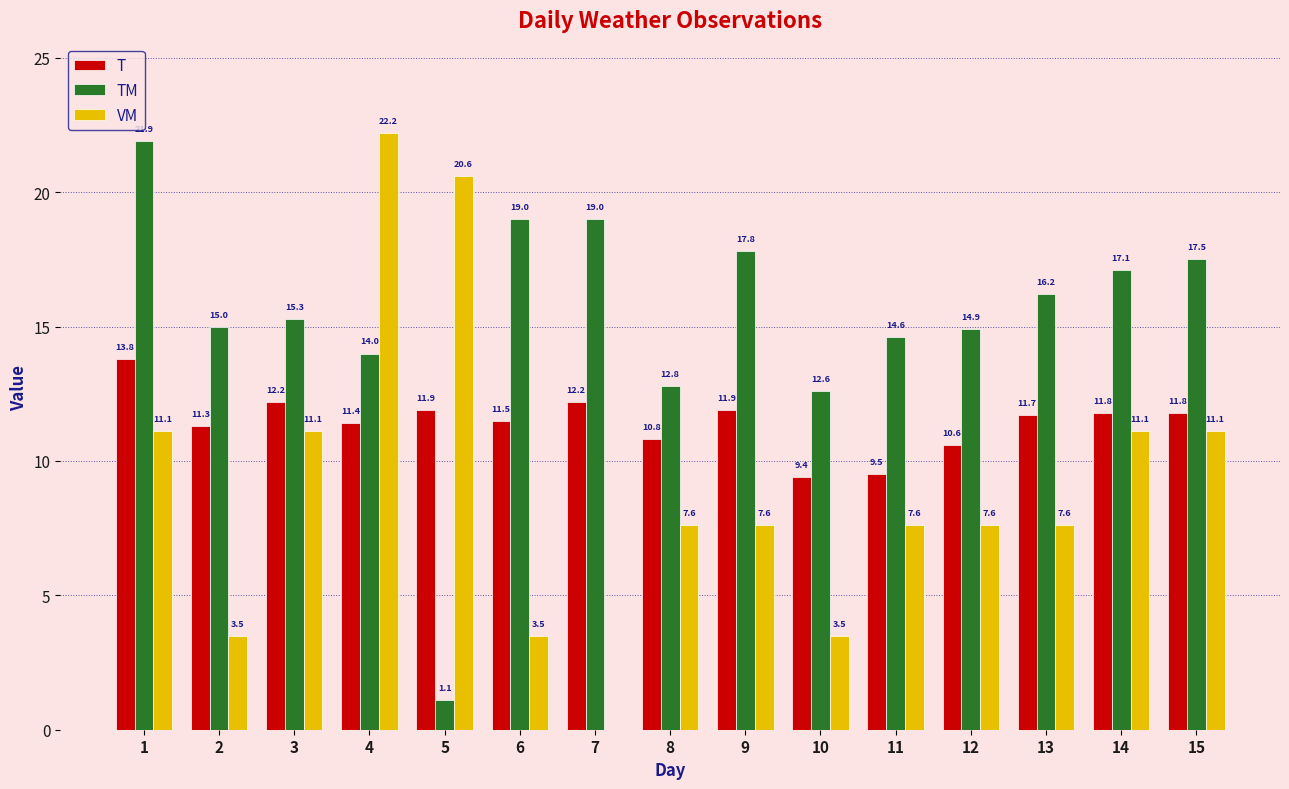

What are all the series names shown in the legend?

T, TM, VM